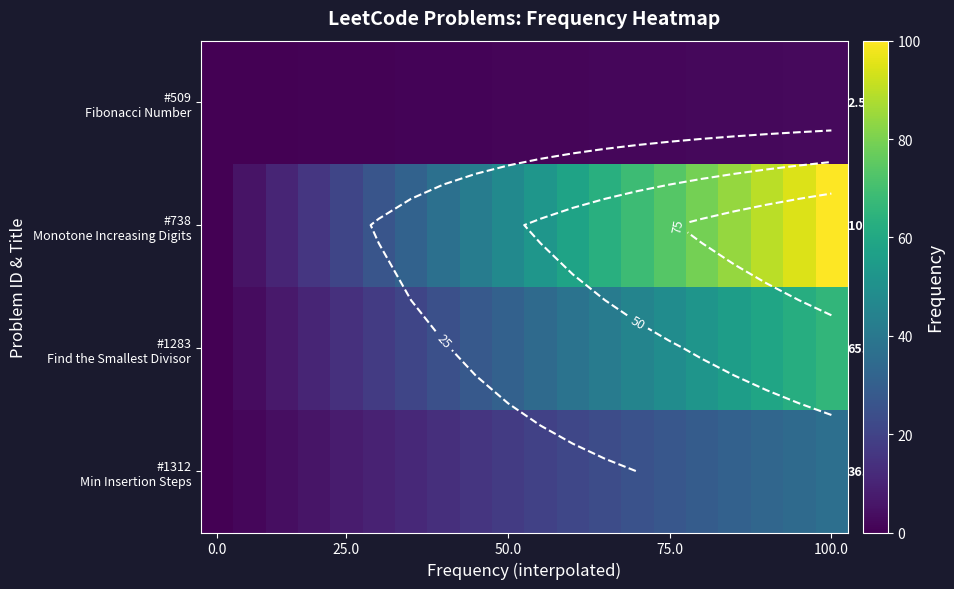

Between 16 and 17, which is larger?

17